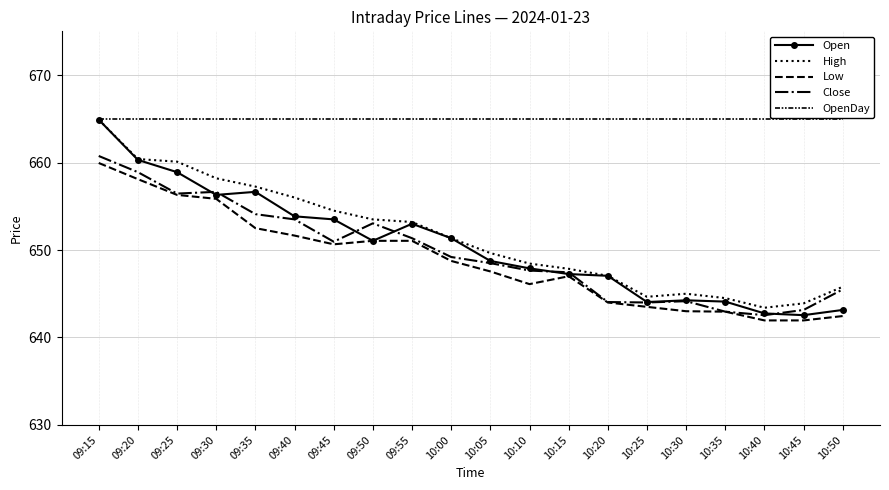

At how many categories does at least one series exceed 657?

20